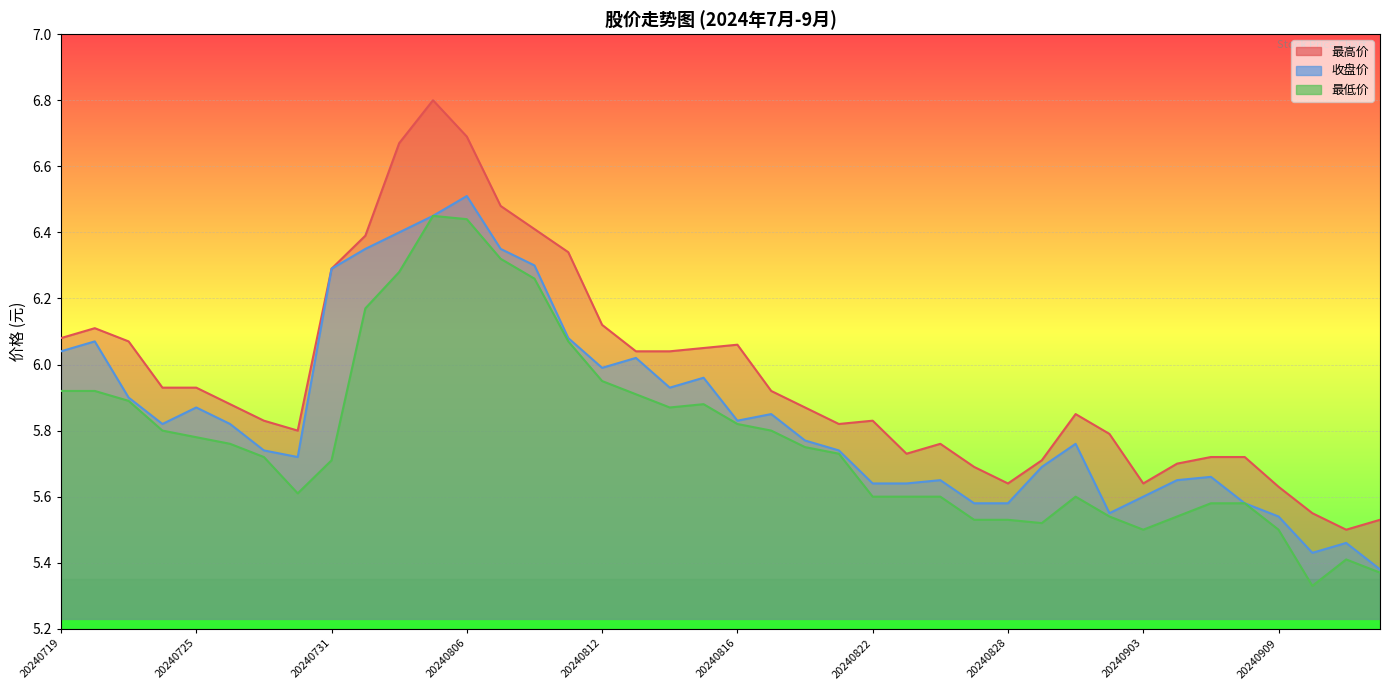

Rank the series by their average value, from highest to lowest.

最高价, 收盘价, 最低价